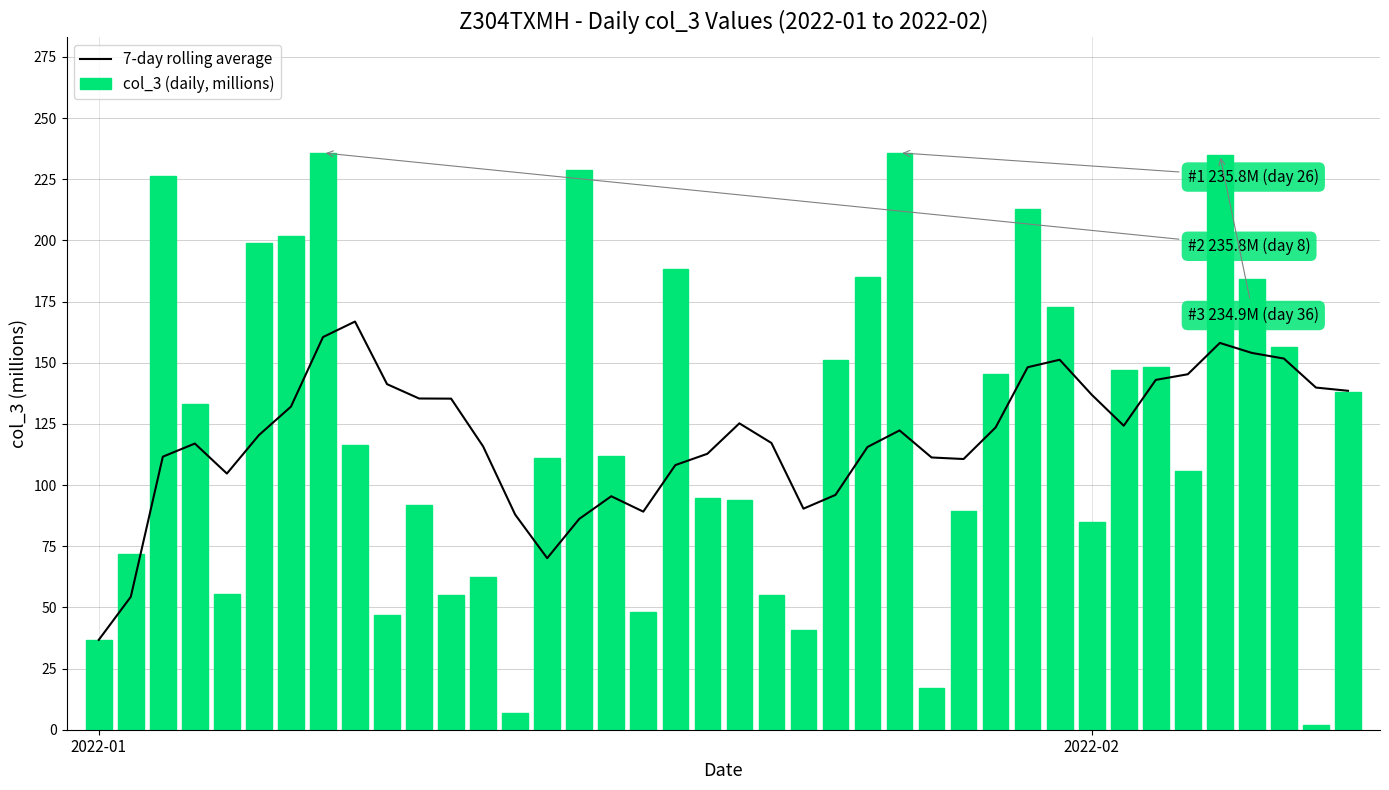

What is the lowest value of the 7-day rolling average series?

36.7